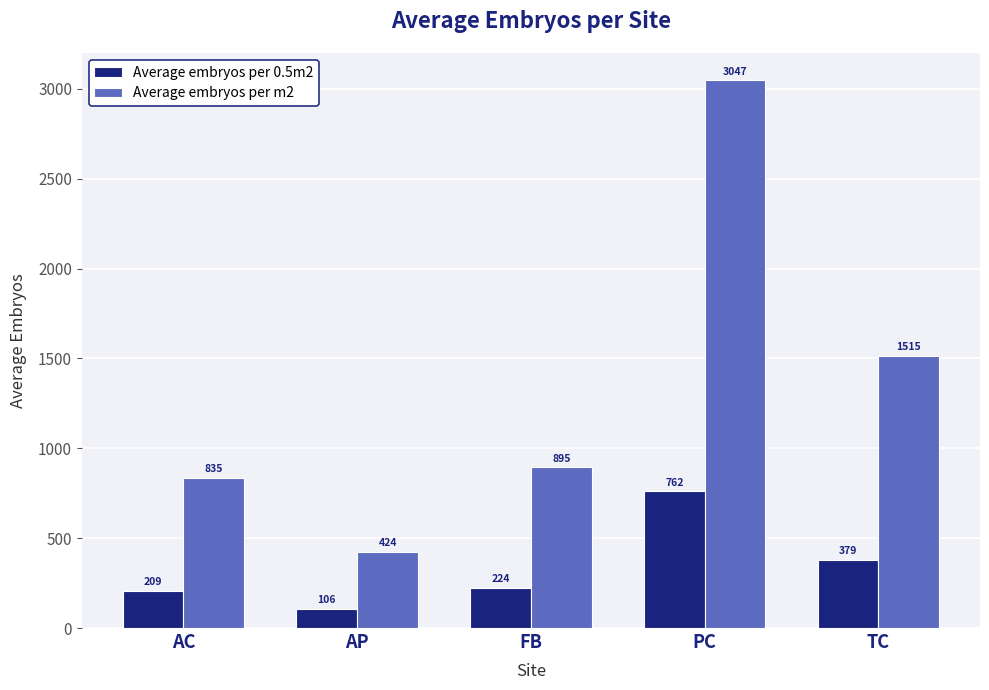

Are the bars horizontal?

No